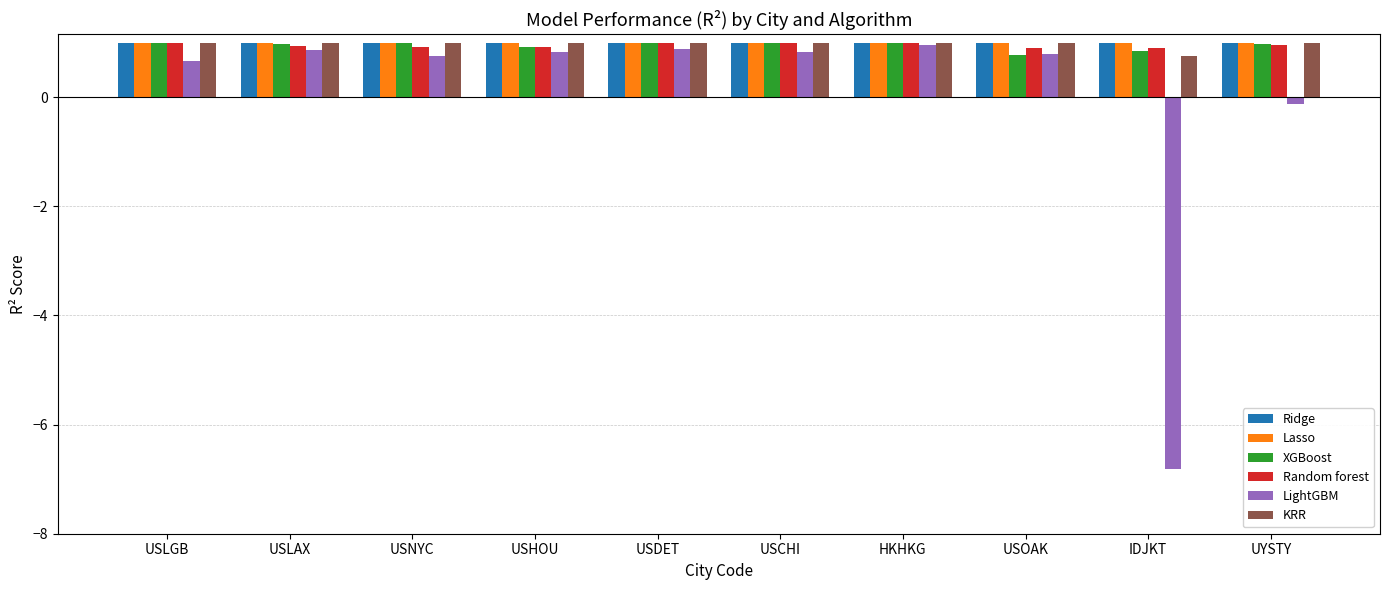

The value of XGBoost at USNYC is 1.6. True or false?

False